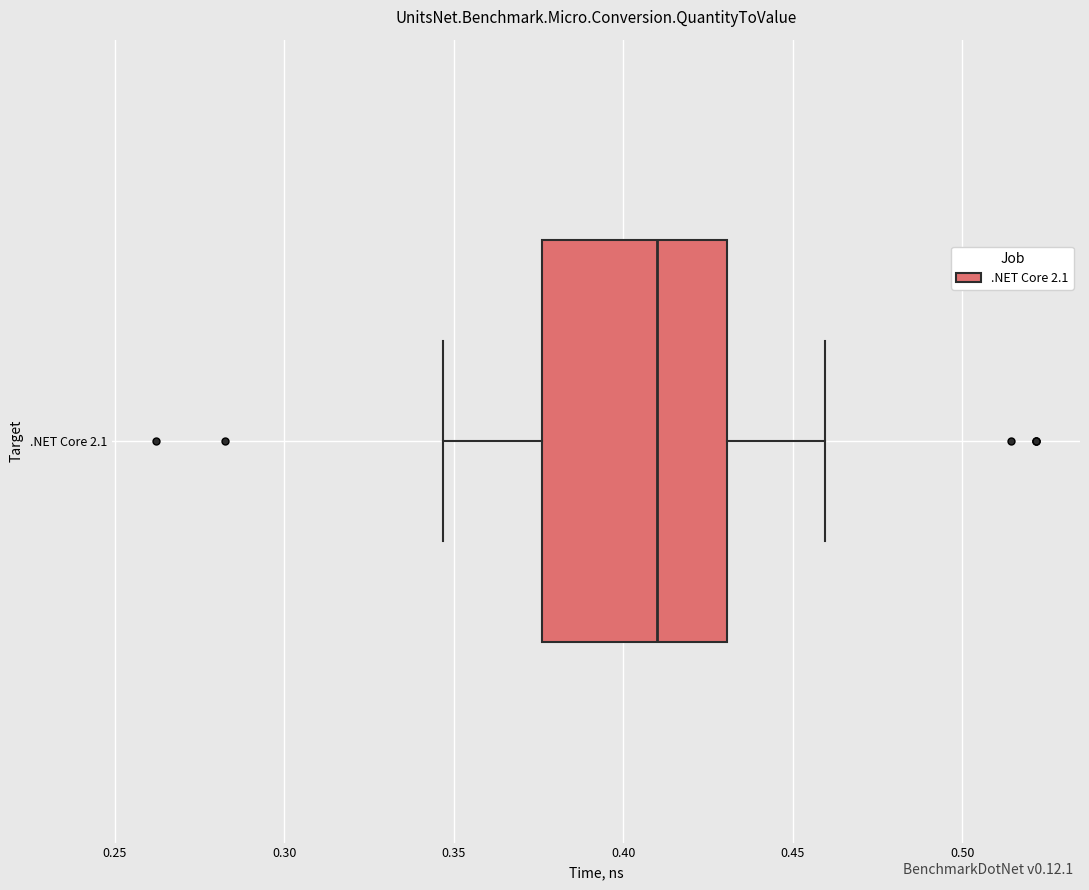

Read this box plot against the x-axis: the position of the median line, the range covered by the box, and the ends of both whiskers. The values are not printed on the chart, so give them approximately, as read against the axis.

median 0.410, box 0.375 to 0.430, whiskers 0.345 to 0.460